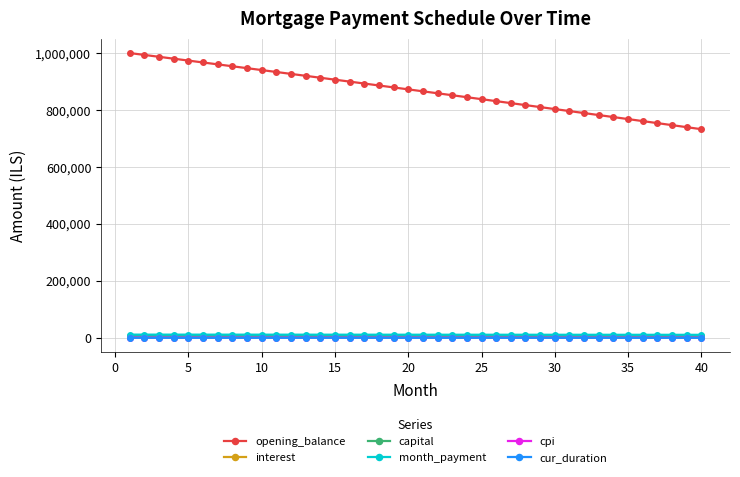

What is the sum of all interest values?

130341.6